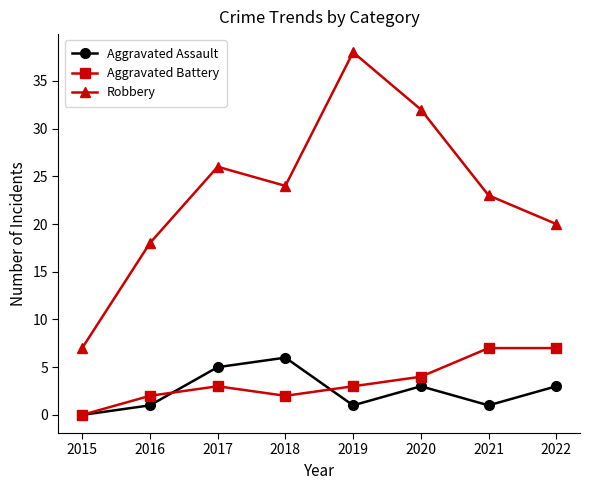

What is the value of the Aggravated Battery point at the 2nd from the left?

2